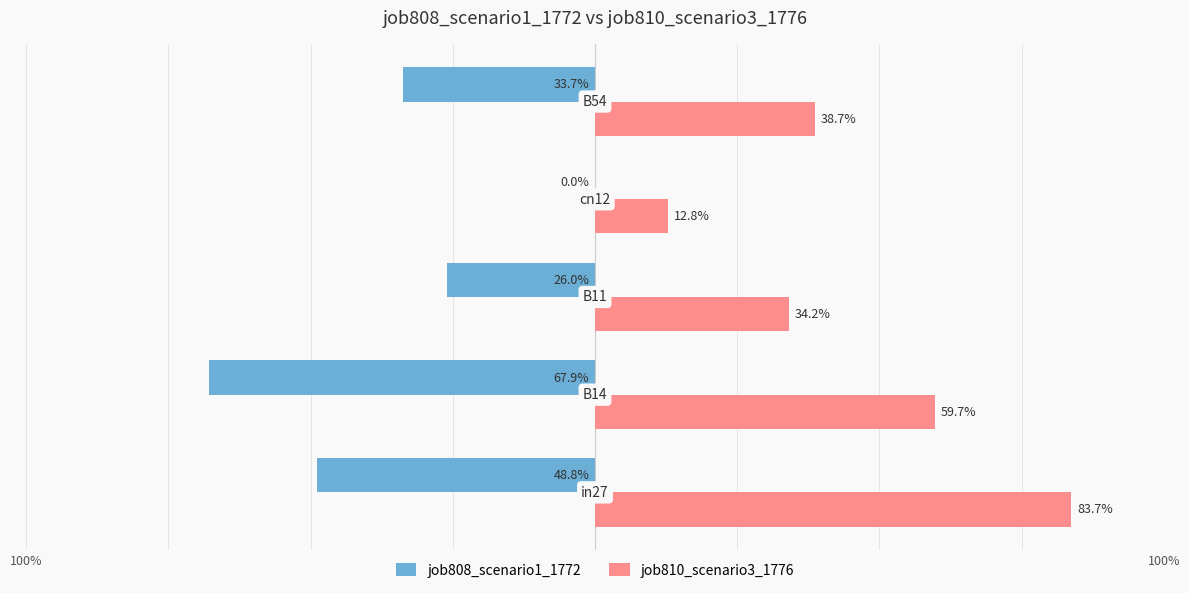

What is the average value of the job808_scenario1_1772 series?

-0.4